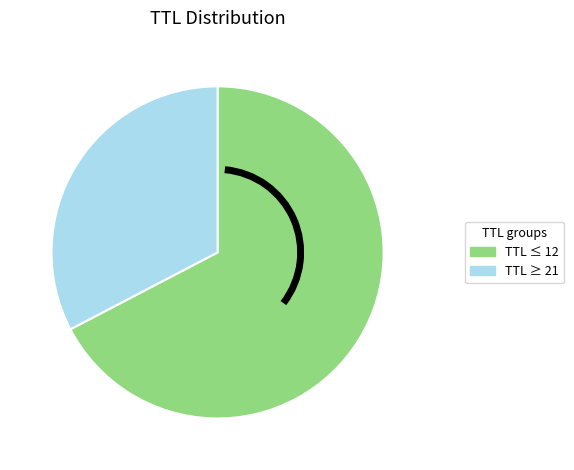

Does any single category account for the majority?

Yes